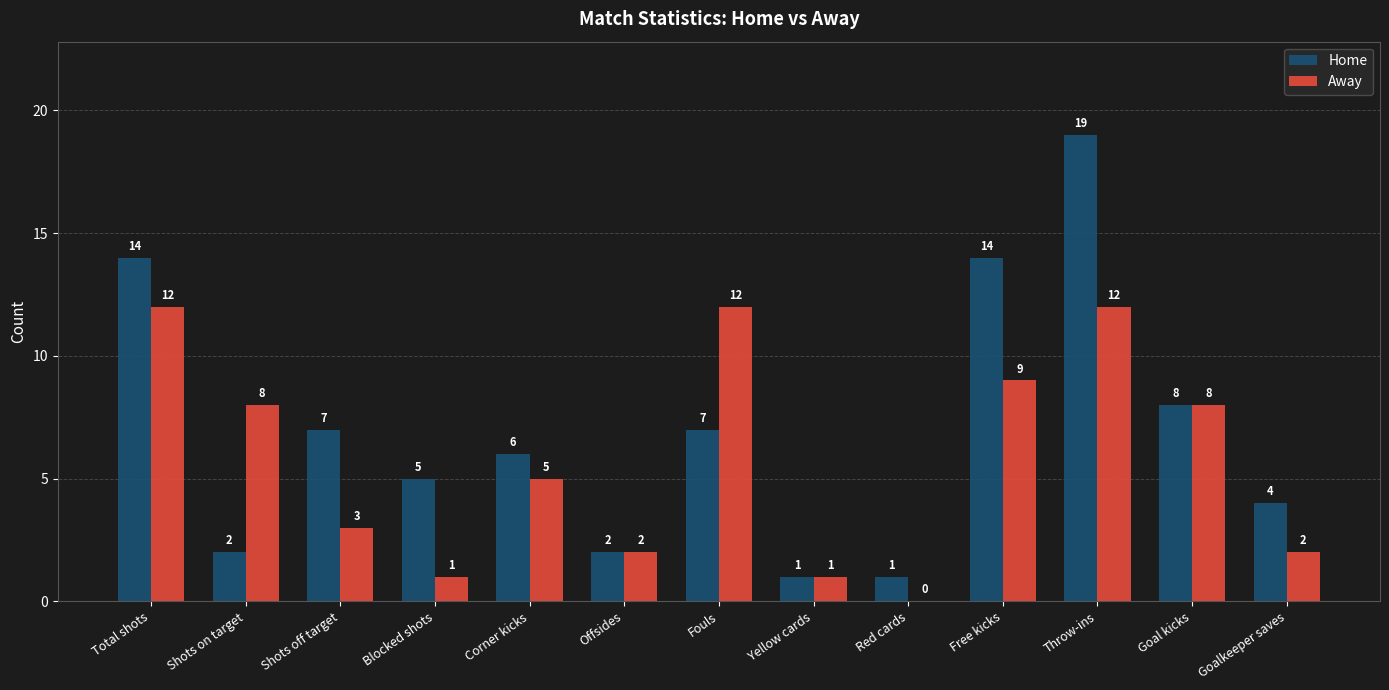

Between Blocked shots and Fouls, which series saw the biggest shift?

Away